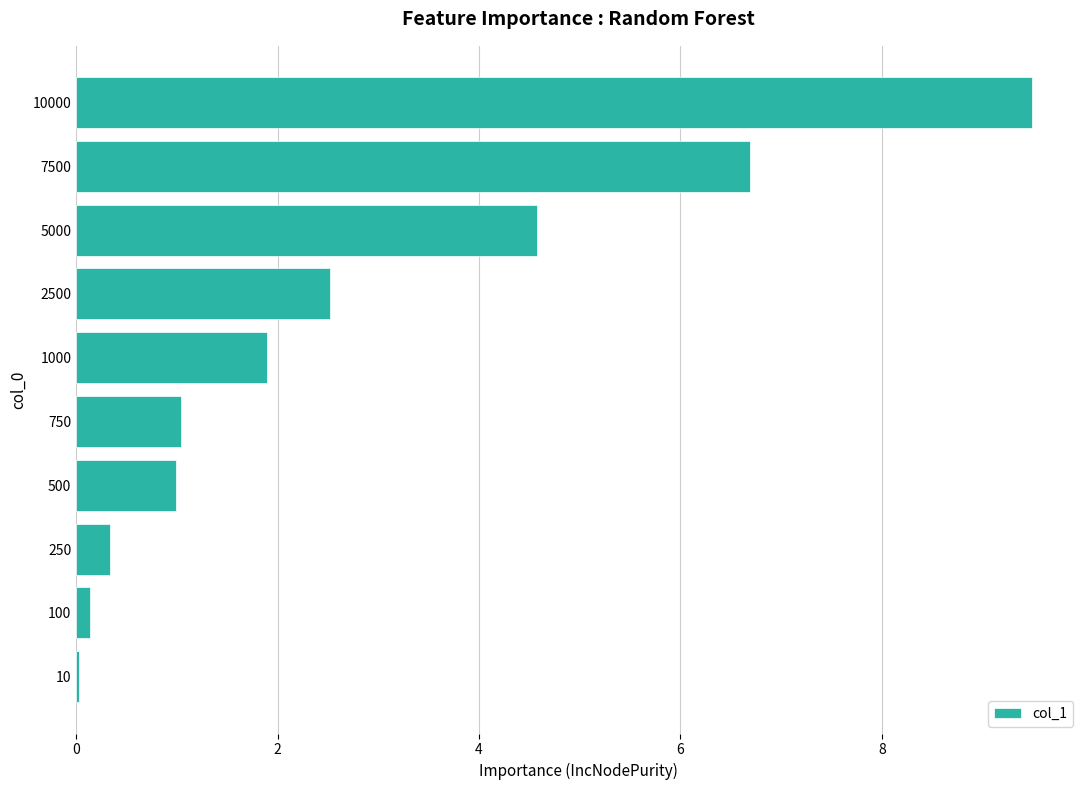

What is the average value?

2.8